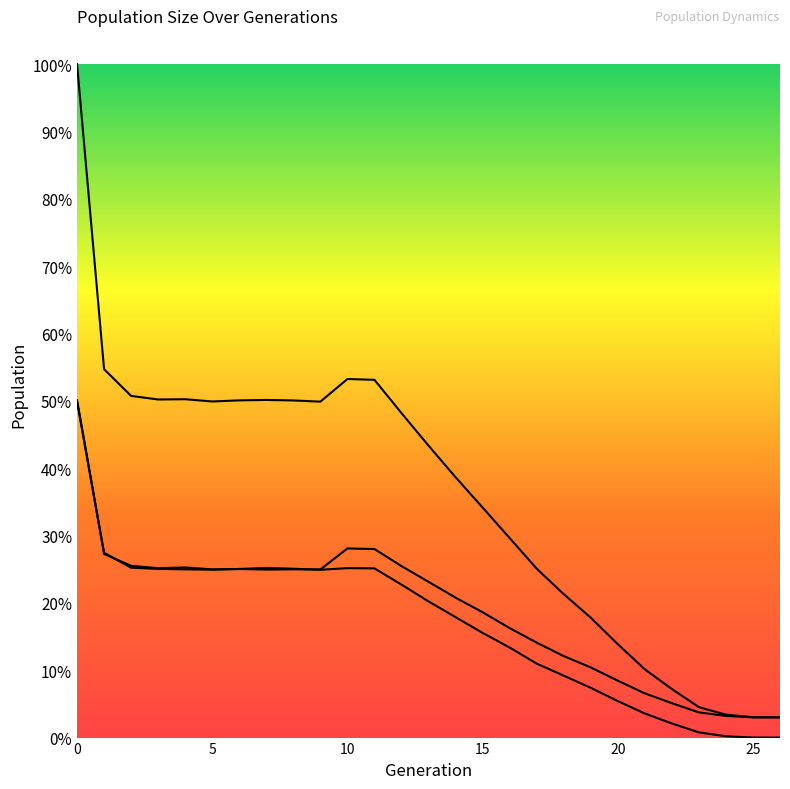

Is the value of female_size at 5 greater than the value of male_size at 7?

No